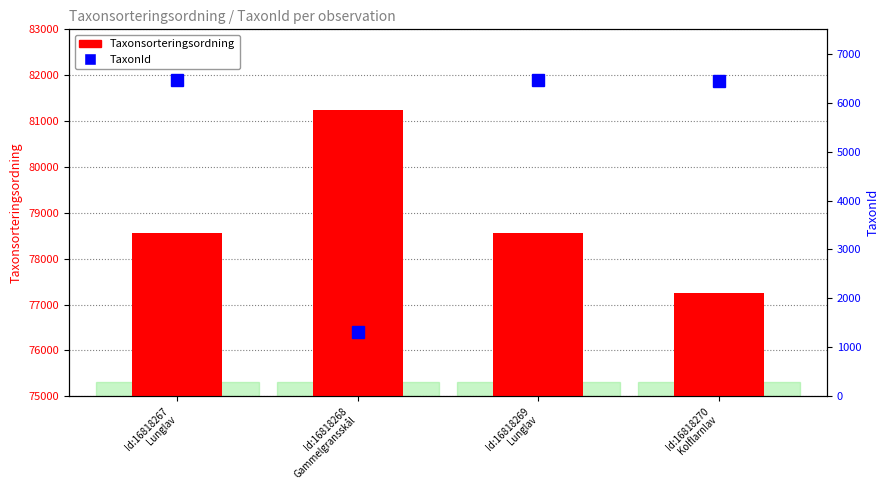

True or false: TaxonId has a value of 6458 at Id:16818269
Lunglav.

True